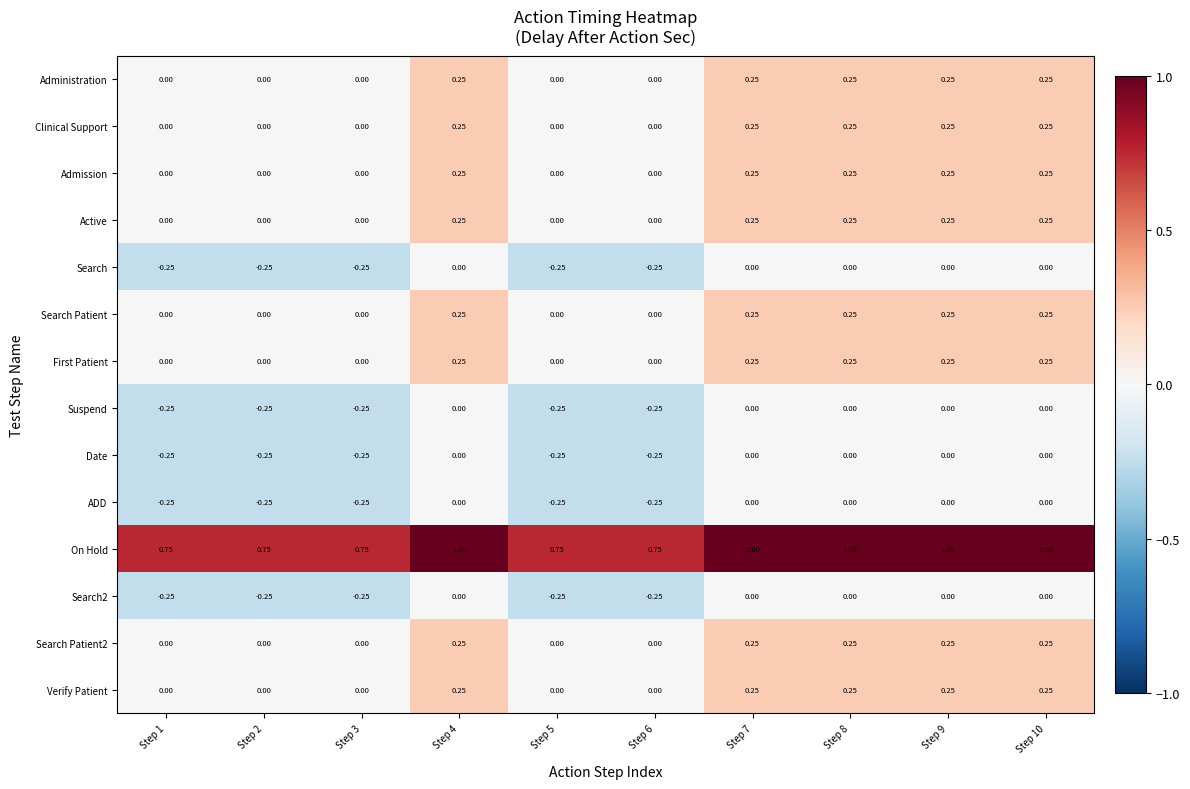

How many distinct data groups are displayed?

14